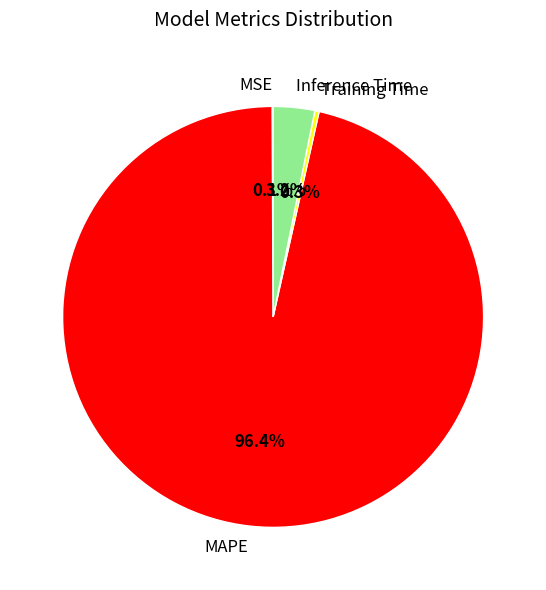

What is the largest slice in the pie chart?

MAPE